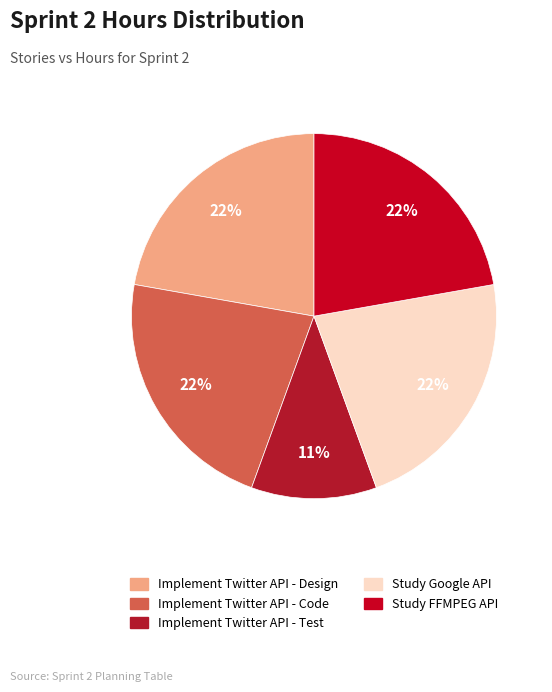

How many segments does this pie chart have?

5